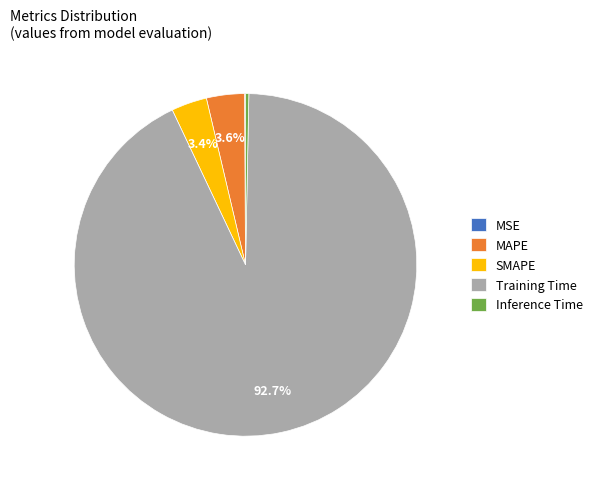

Combined, do SMAPE and MAPE account for over 50%?

No